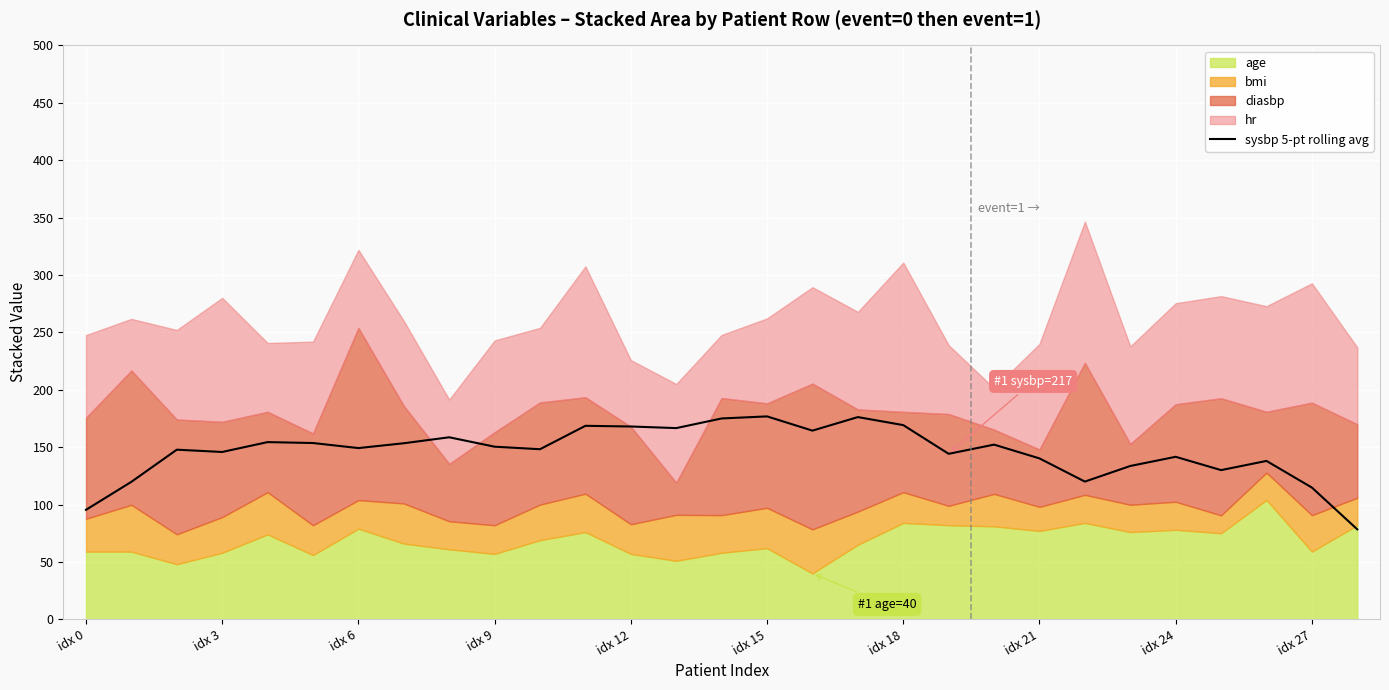

What is the minimum value for sysbp 5-pt rolling avg?

78.4